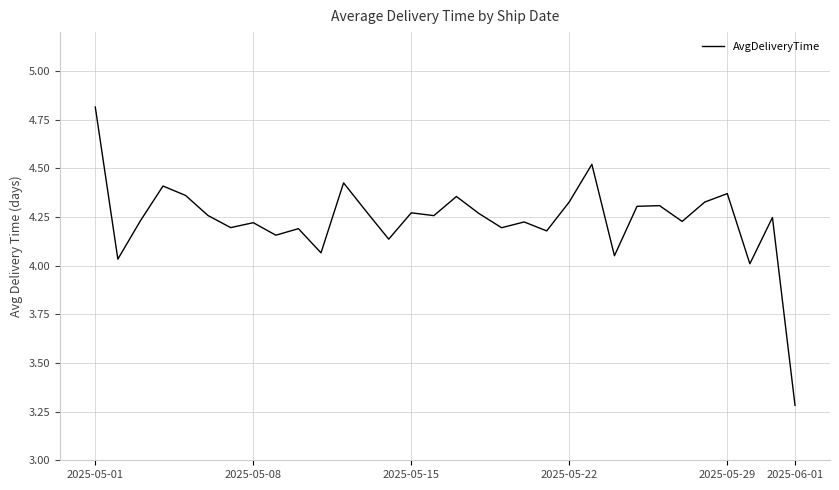

What is the smallest value displayed?

3.3